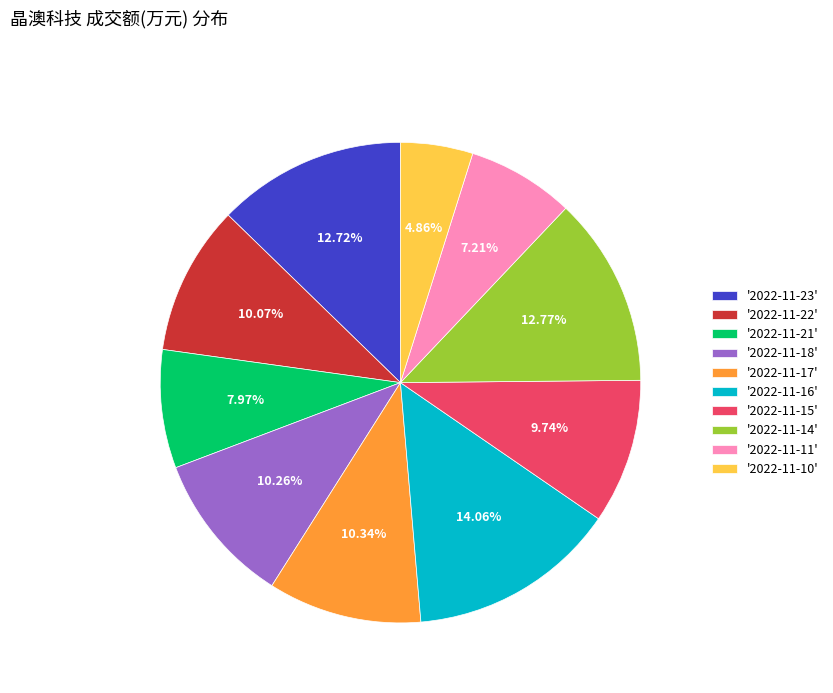

What is the ratio of the value at '2022-11-11' to the value at '2022-11-18'?

0.7